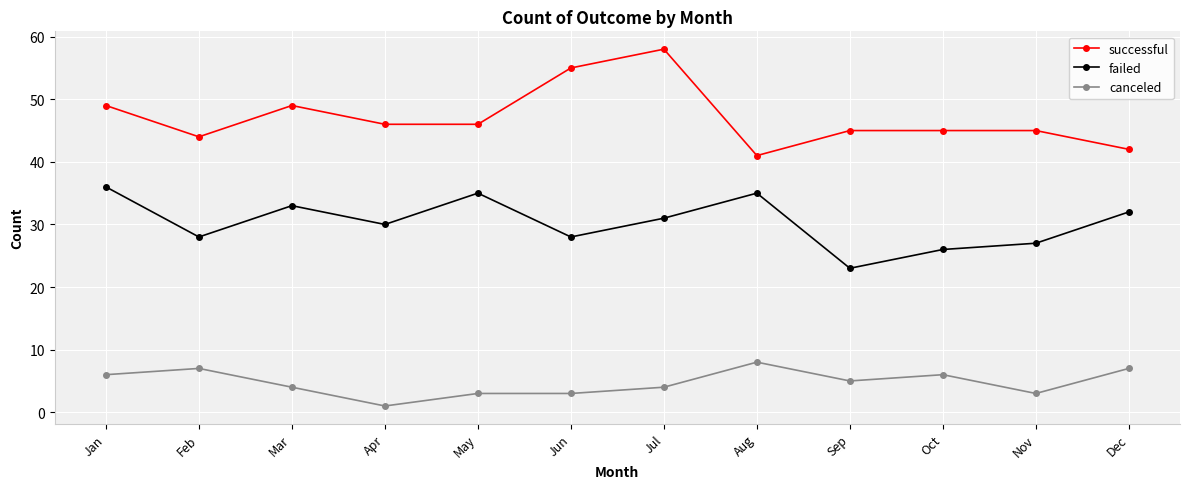

At which category does failed reach its first local peak?

Mar